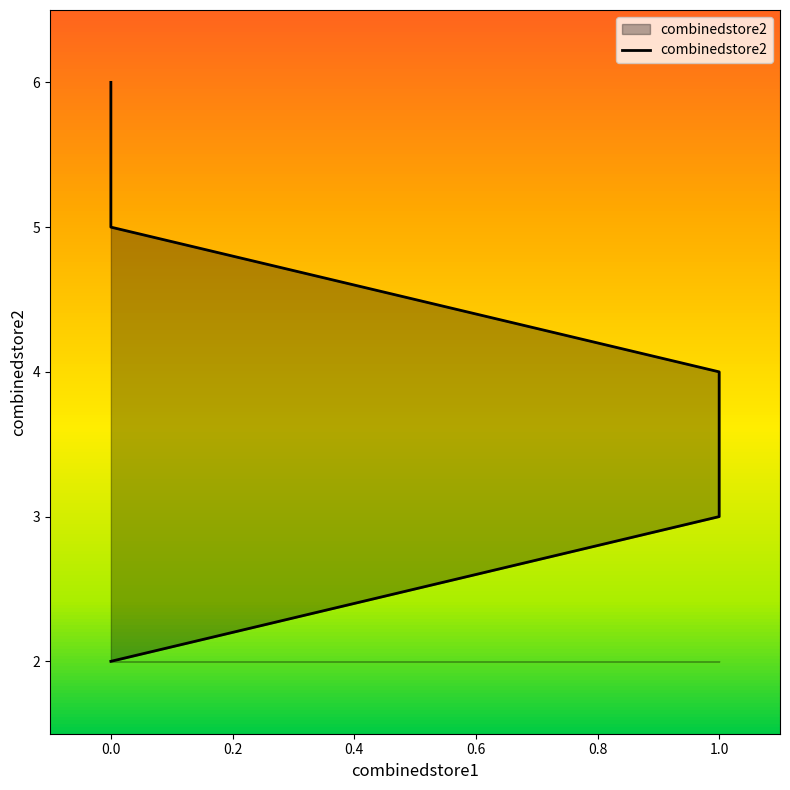

List the labels in order of value, largest first.

0, 0, 1, 1, 0